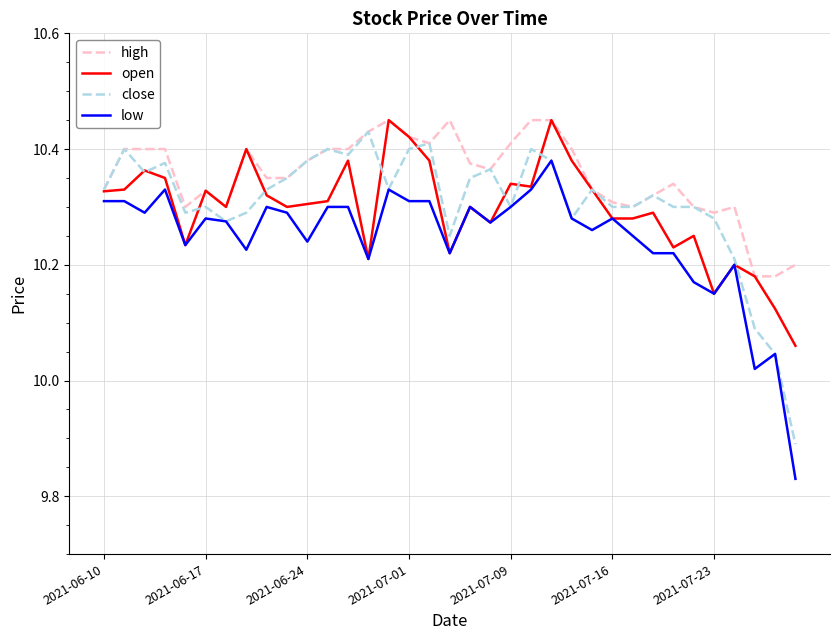

Count the number of data series in this chart.

4